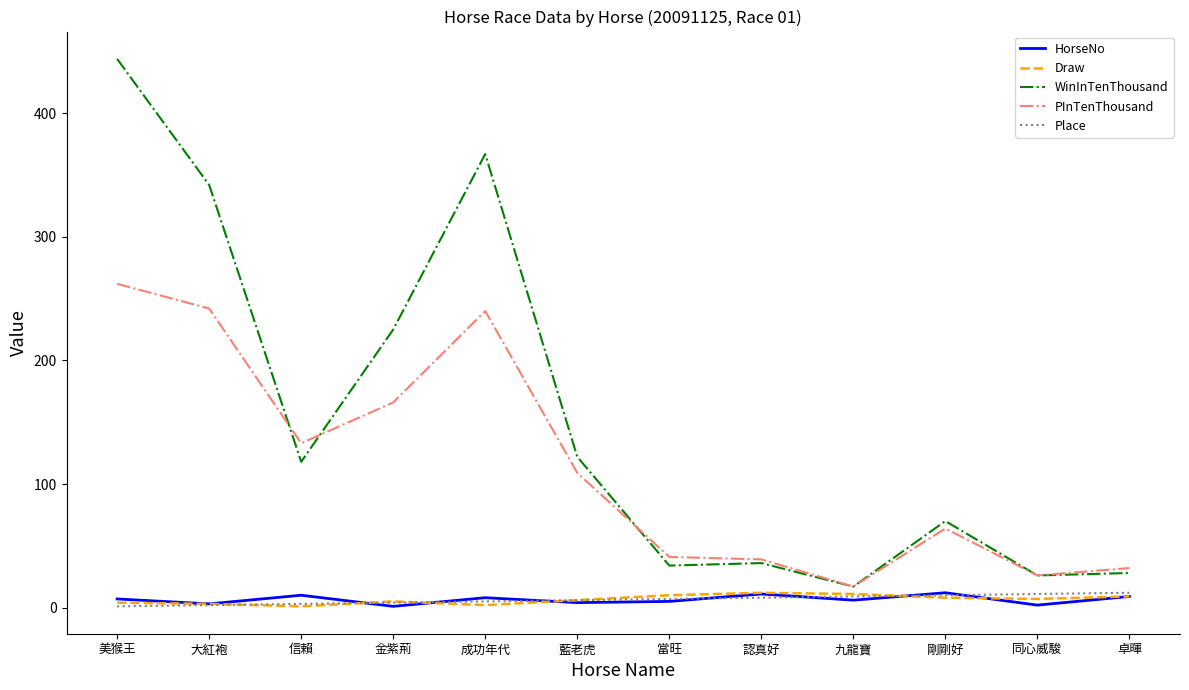

Which label corresponds to the largest value in the chart?

美猴王